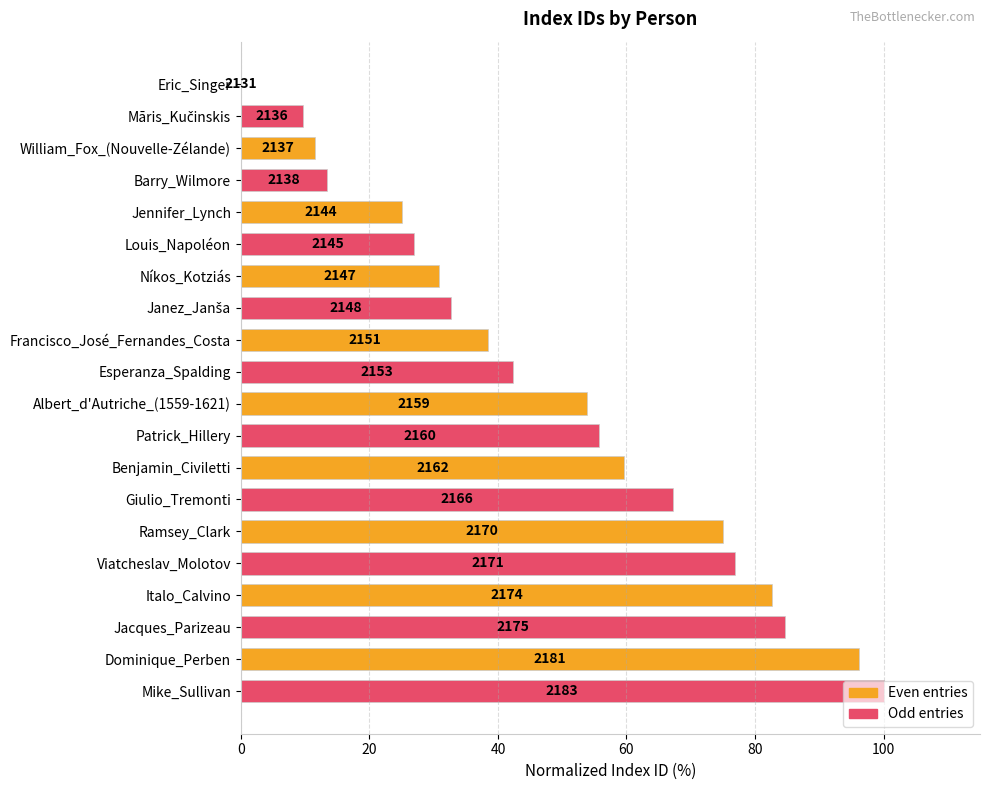

Rank the categories by value from highest to lowest.

Mike_Sullivan, Dominique_Perben, Jacques_Parizeau, Italo_Calvino, Viatcheslav_Molotov, Ramsey_Clark, Giulio_Tremonti, Benjamin_Civiletti, Patrick_Hillery, Albert_d'Autriche_(1559-1621), Esperanza_Spalding, Francisco_José_Fernandes_Costa, Janez_Janša, Níkos_Kotziás, Louis_Napoléon, Jennifer_Lynch, Barry_Wilmore, William_Fox_(Nouvelle-Zélande), Māris_Kučinskis, Eric_Singer